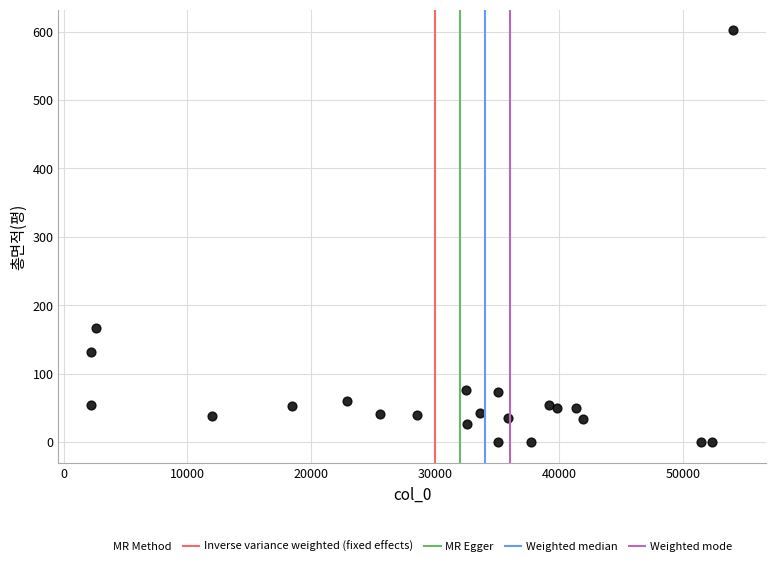

What Y value in the scatter plot is closest to 301?

166.1